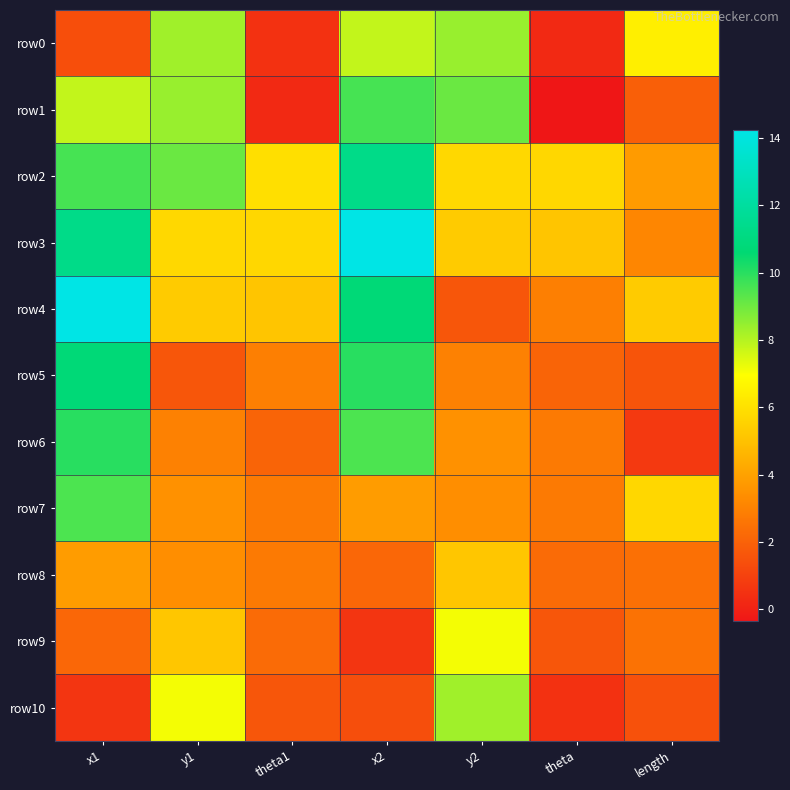

At how many categories does at least one series exceed 12?

2